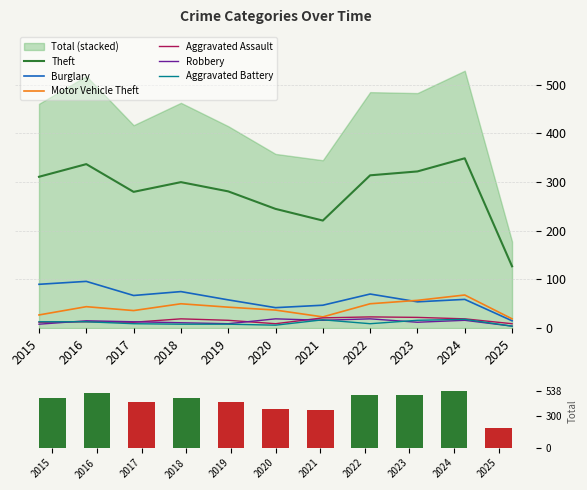

What are all the series names shown in the legend?

Theft, Burglary, Motor Vehicle Theft, Aggravated Assault, Robbery, Aggravated Battery